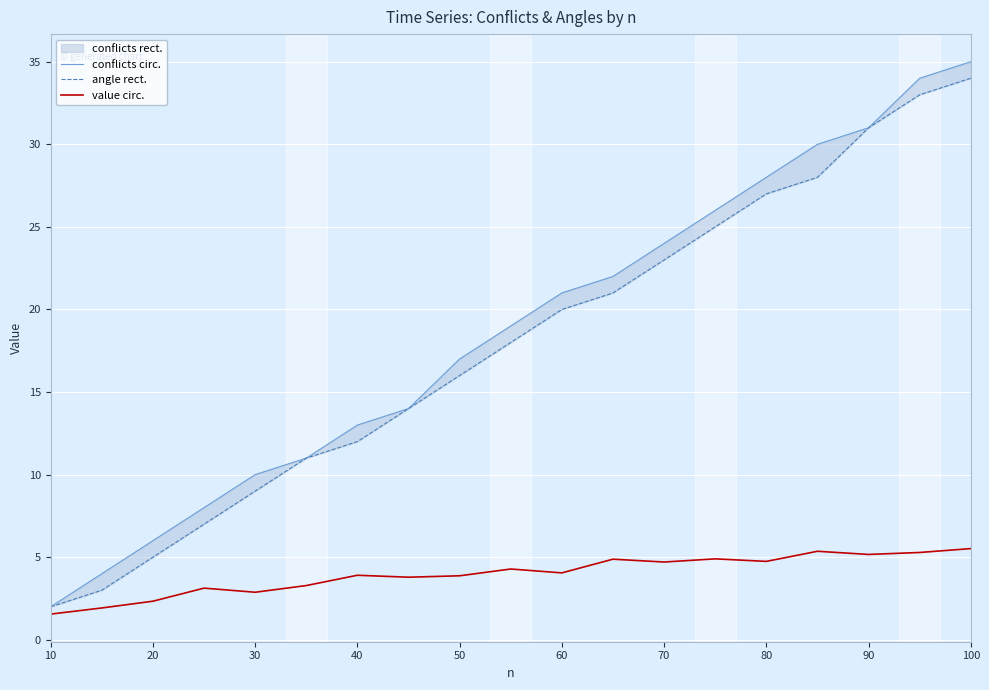

What is the average value of the value circ. series?

4.0